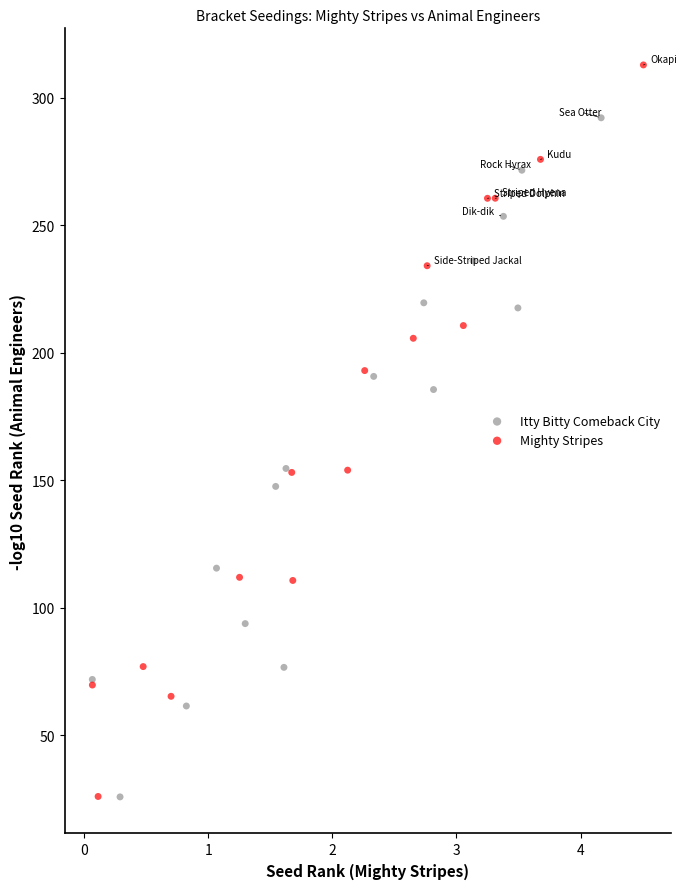

Which series contains the highest Y value?

Mighty Stripes